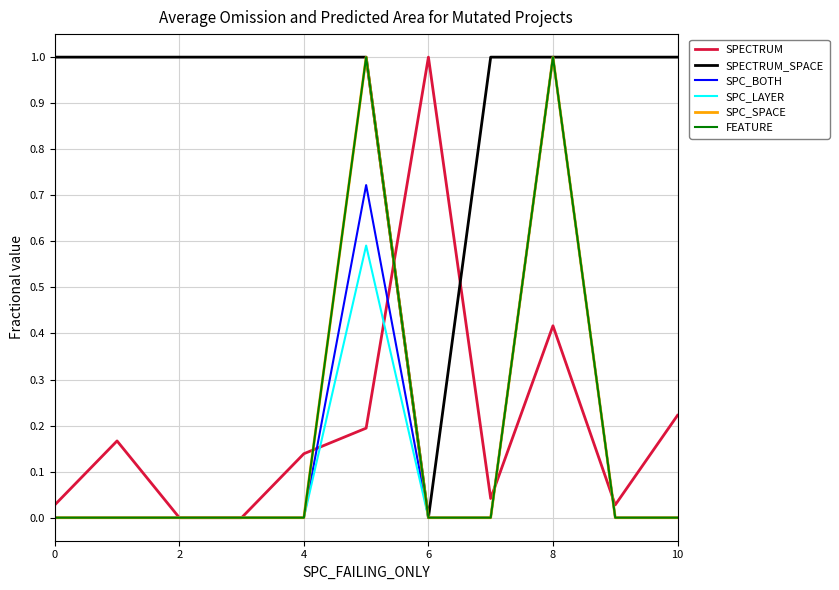

Is this an area chart (filled region under the line)?

No